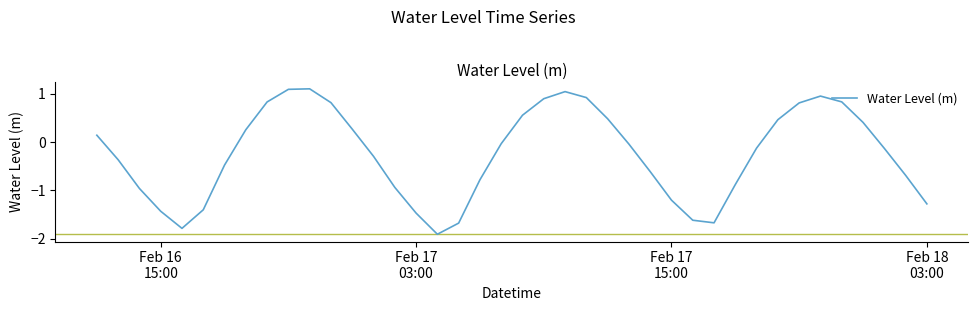

What is the difference between the maximum and minimum values?

3.0